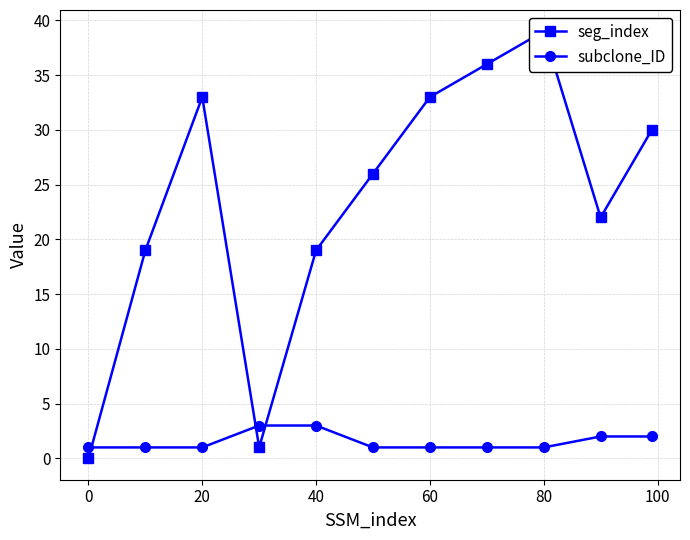

How many series are shown in this chart?

2